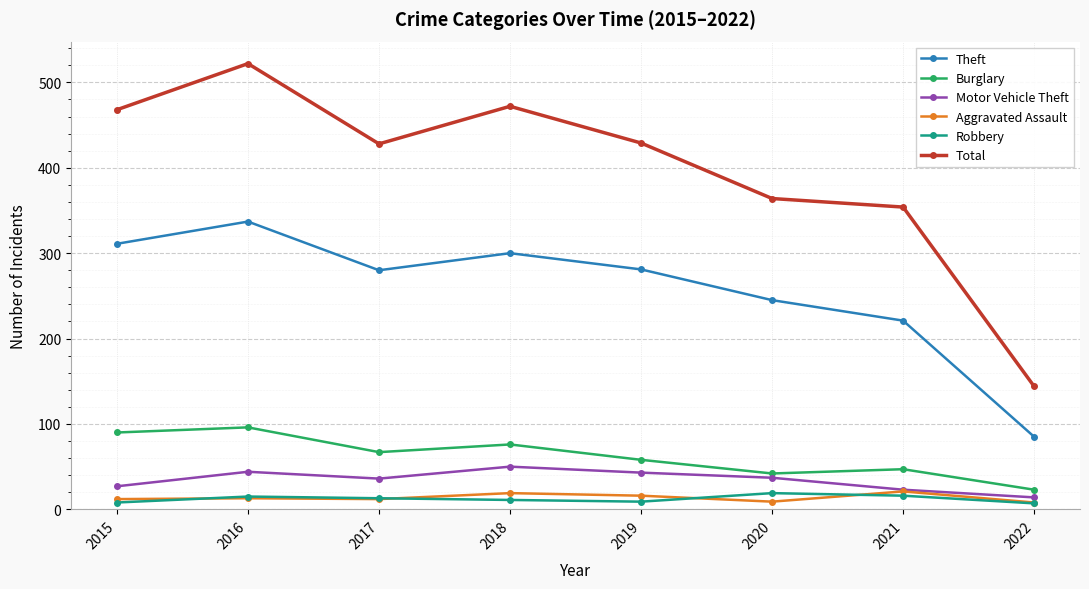

Is the value of Burglary at 2015 greater than the value of Robbery at 2017?

Yes